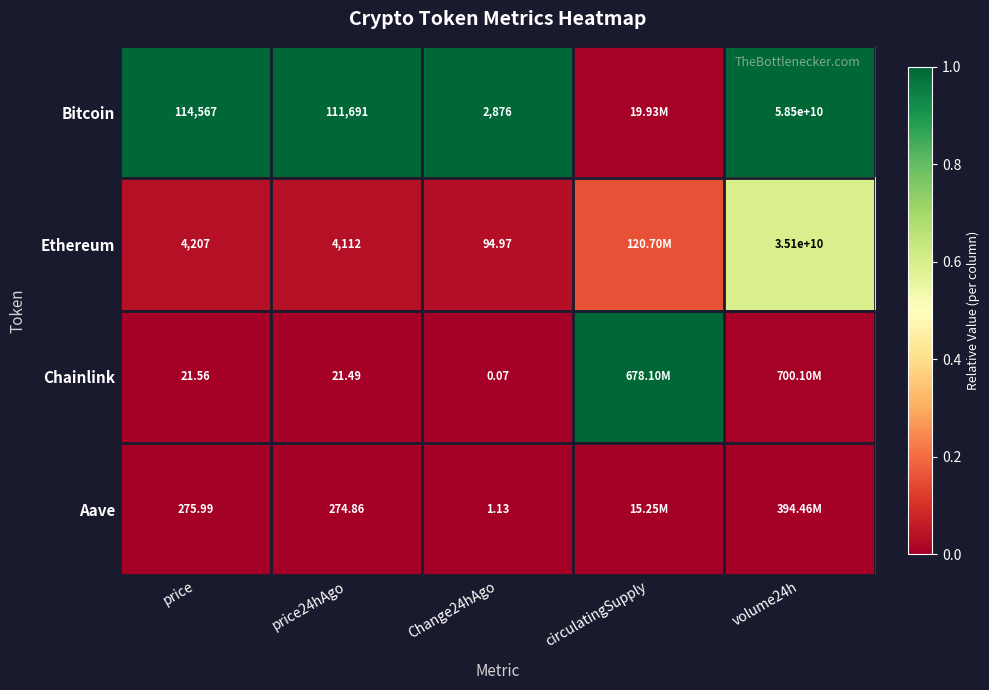

At which category is the sum across all series the highest?

volume24h